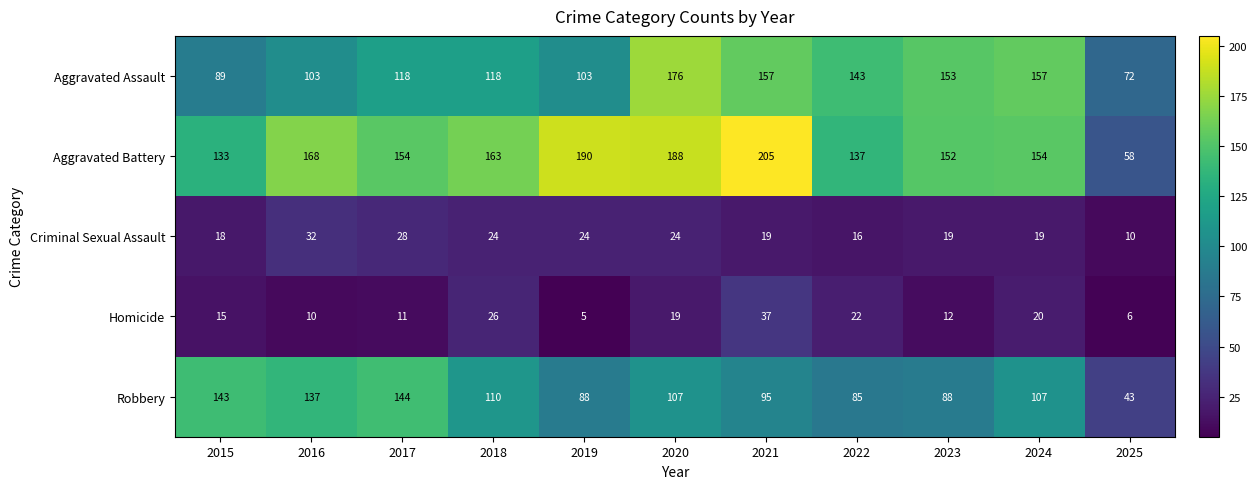

At which category is the sum across all series the highest?

2020